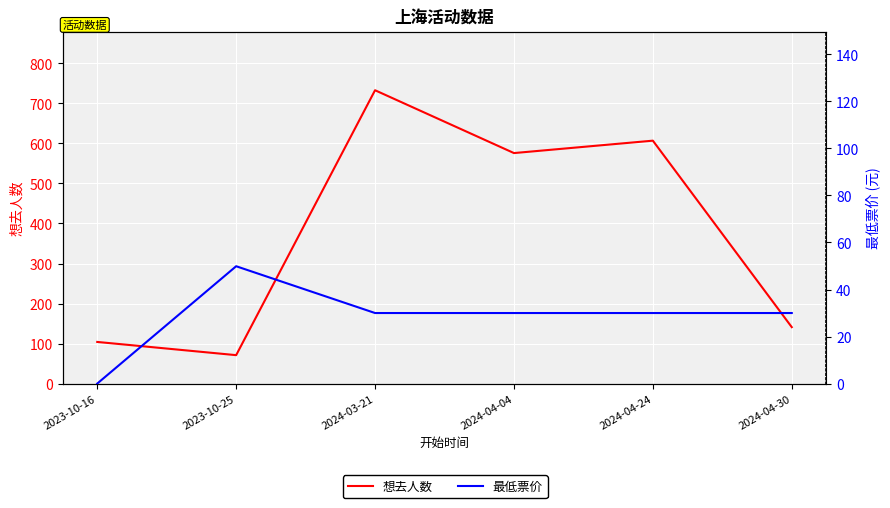

True or false: 最低票价 and 想去人数 intersect in this chart.

False